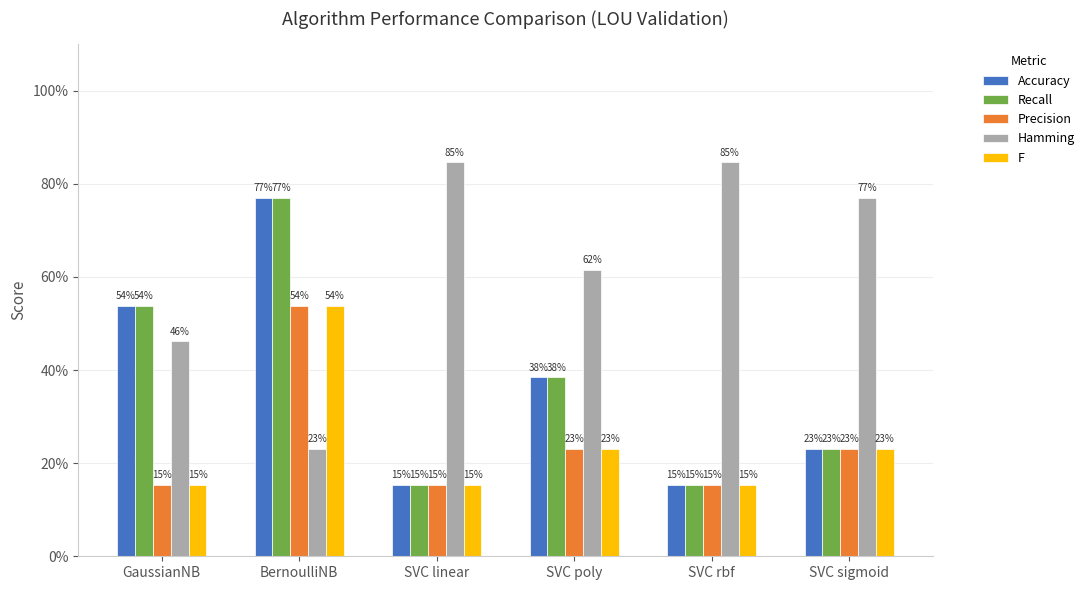

What are all the series names shown in the legend?

Accuracy, Recall, Precision, Hamming, F